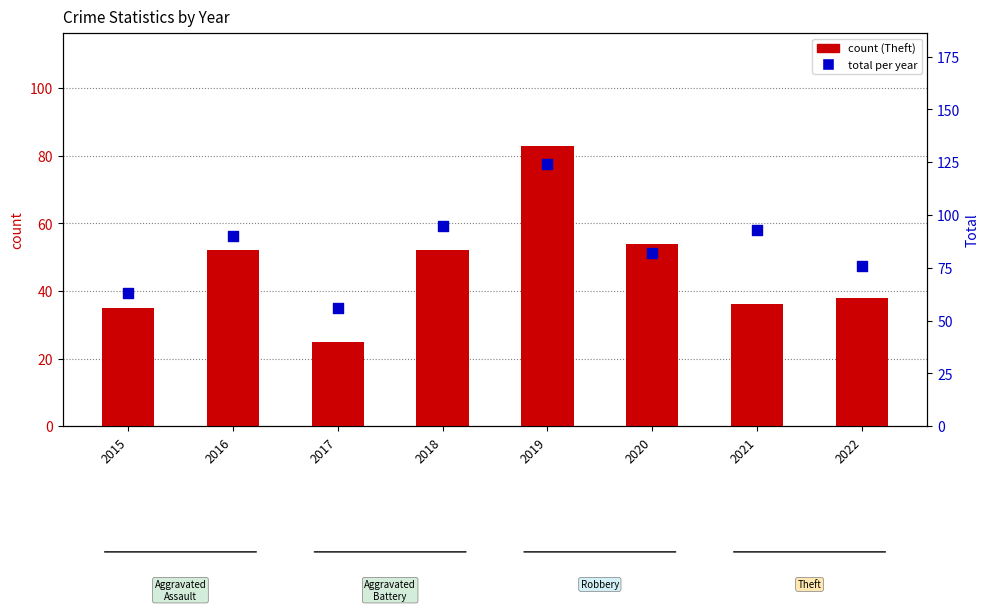

At how many categories does at least one series exceed 61?

7